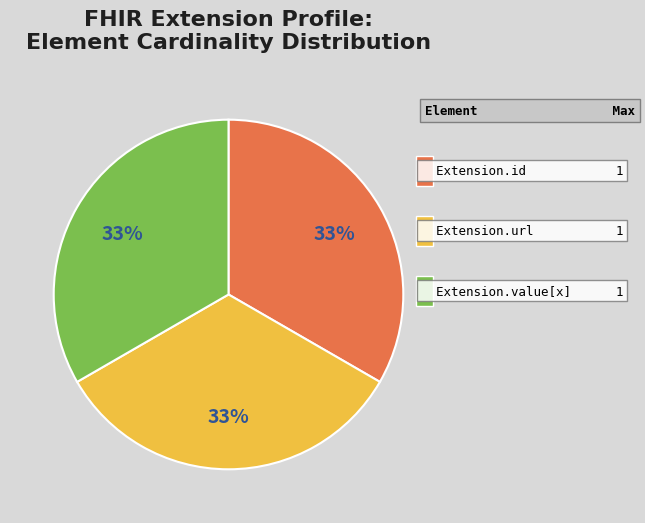

To the nearest percent, what is the average slice percentage?

33%